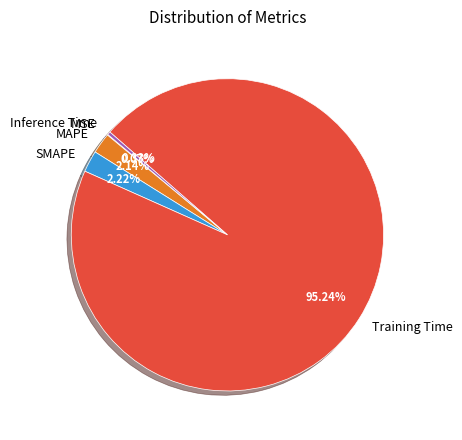

Combined, do MAPE and Inference Time account for over 50%?

No